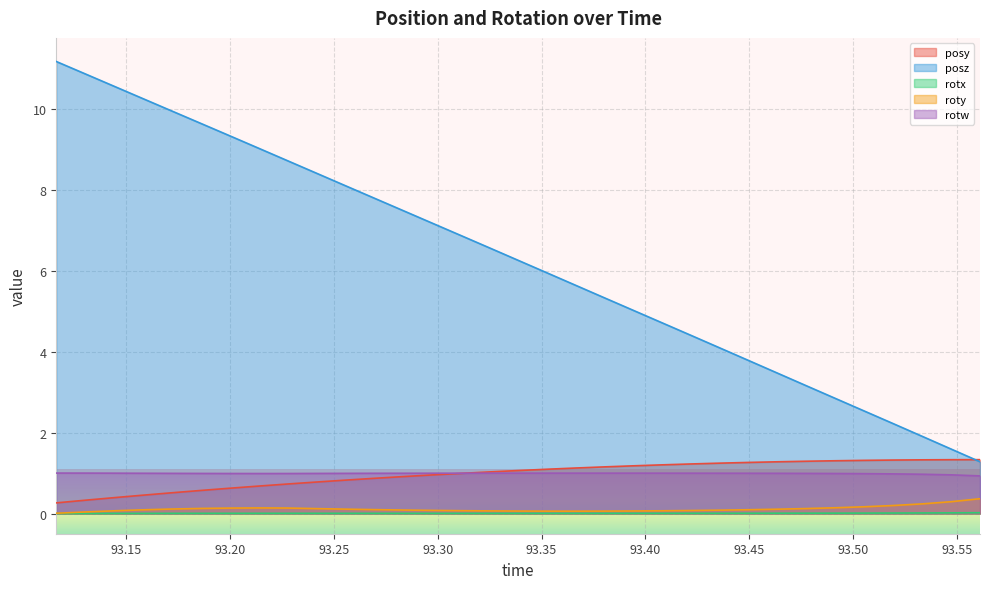

Which series has the largest range (max minus min)?

posz